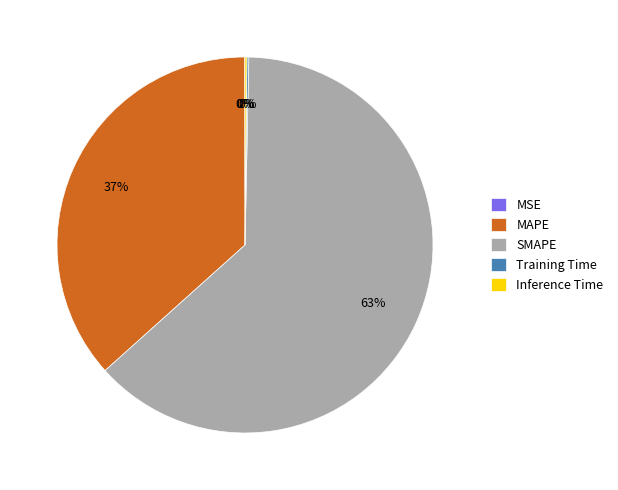

The SMAPE slice represents 63% of the pie. True or false?

True